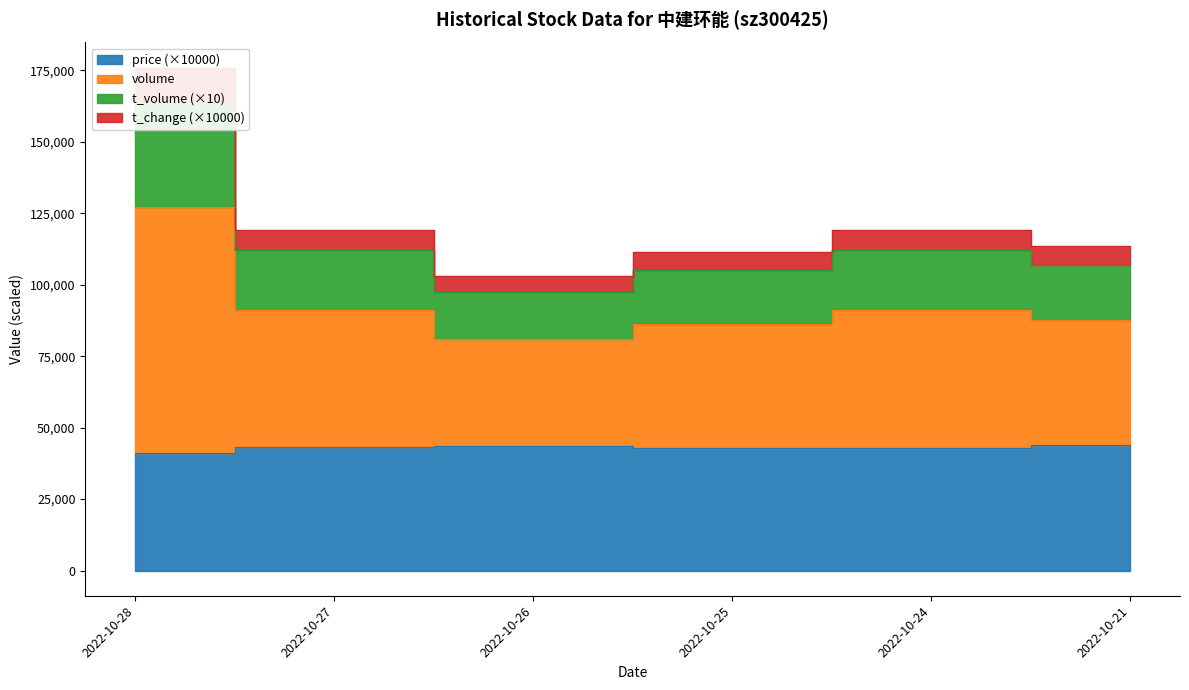

What is the value of the price point at the 1st from the left?

41000.0